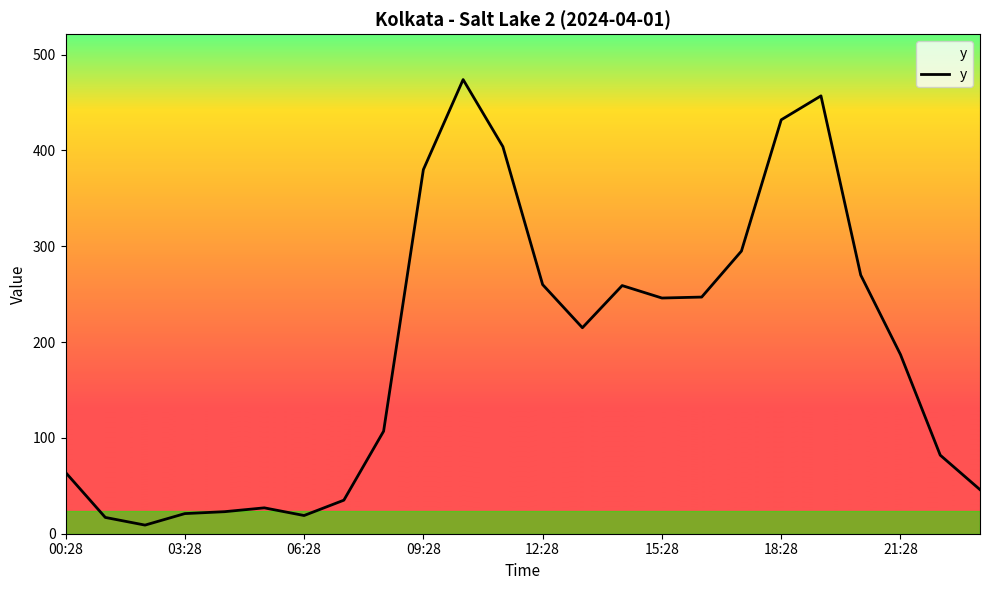

Is this an area chart (filled region under the line)?

No